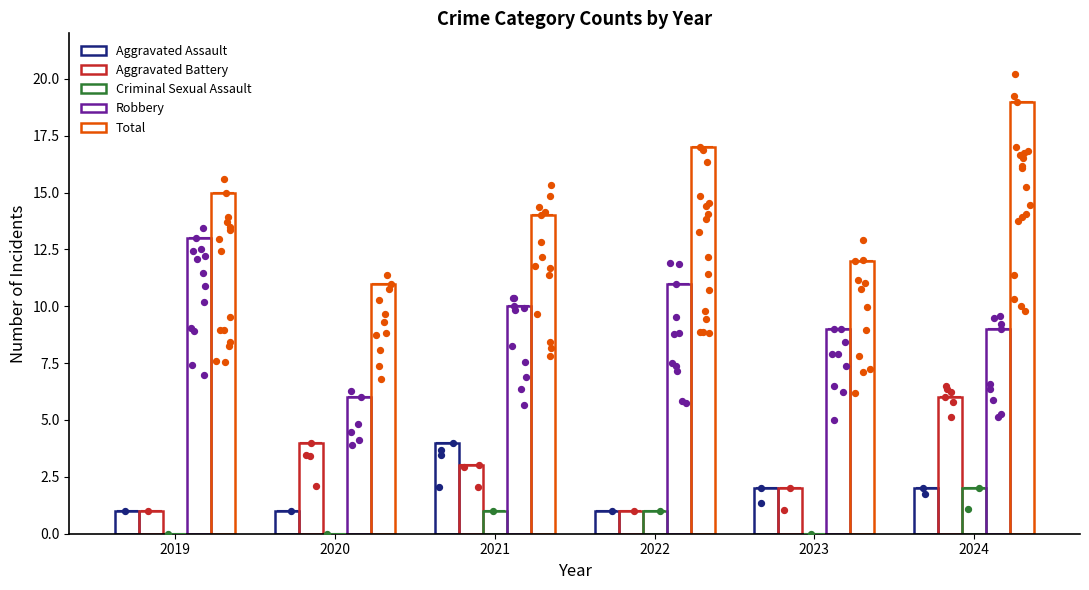

Is the value of Total at 2024 greater than the value of Robbery at 2023?

Yes